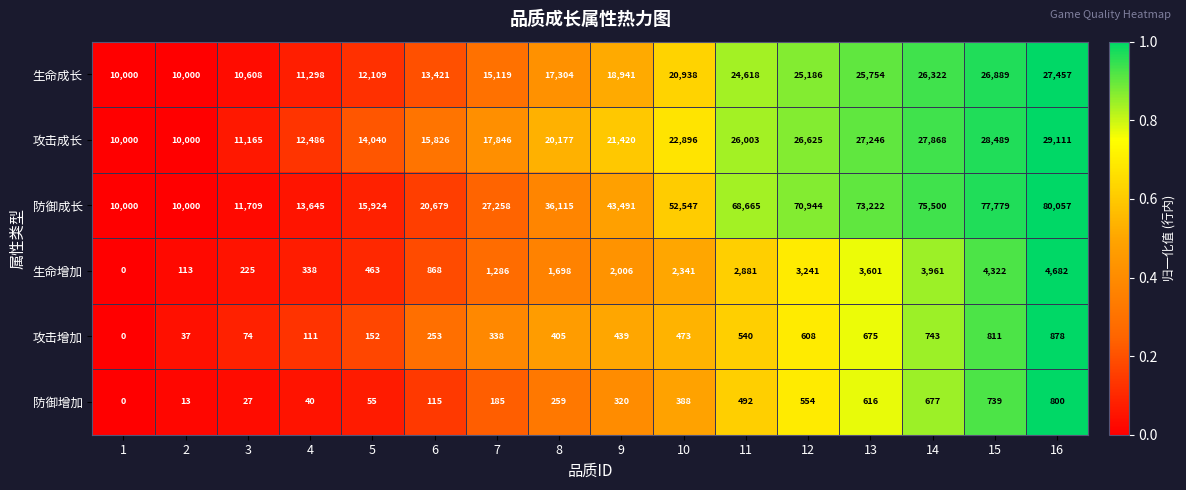

What is the difference between the maximum and minimum values in the 攻击增加 series?

878